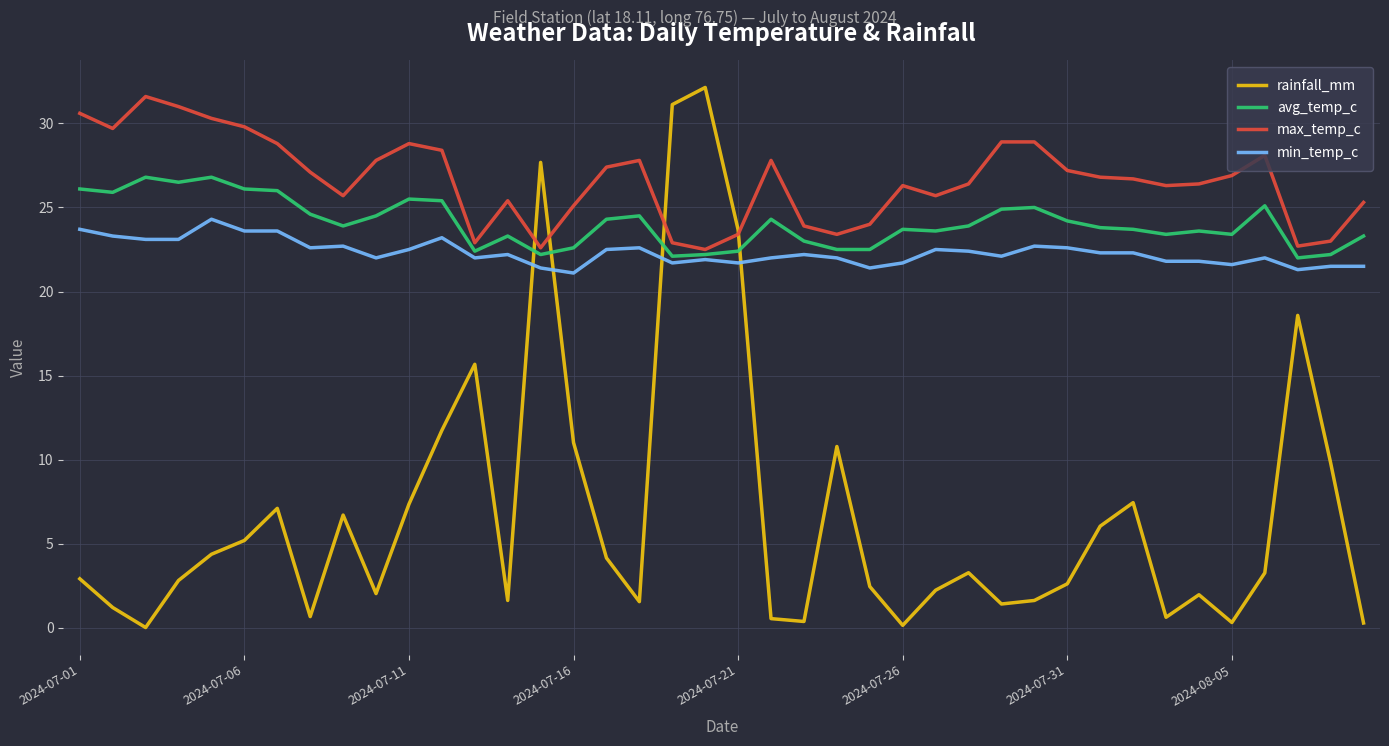

At how many categories does at least one series exceed 12?

40